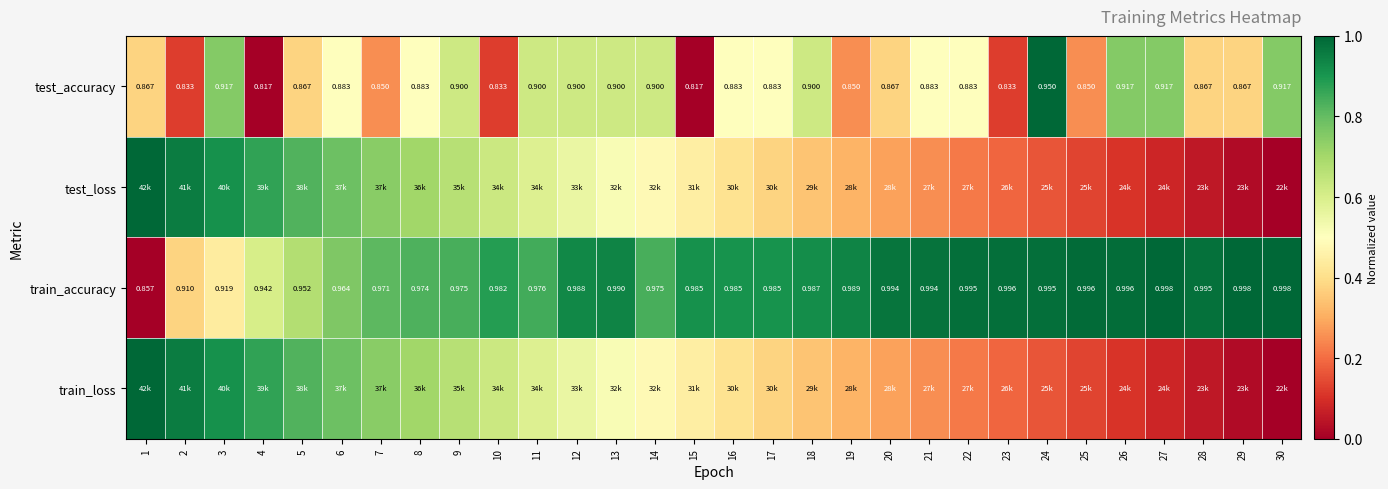

What is the difference between the test_accuracy values at 23 and 30?

0.6